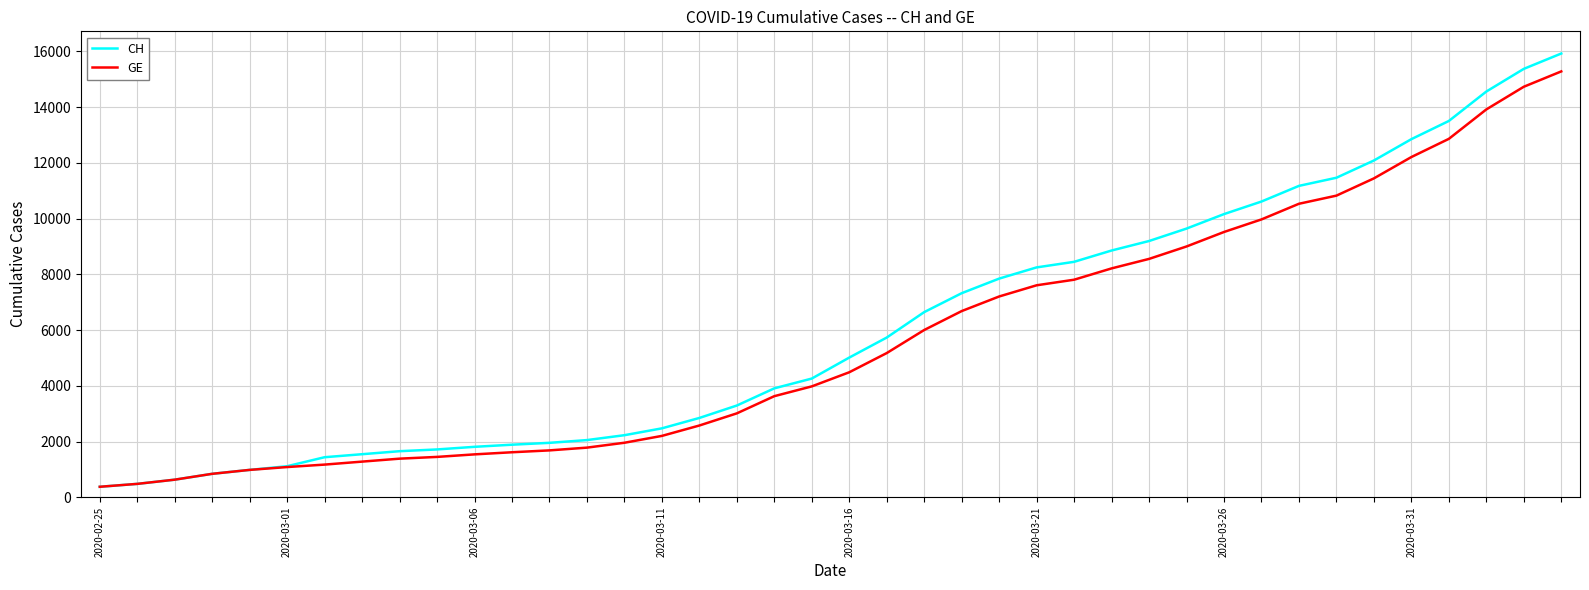

What is the smallest value displayed?

375